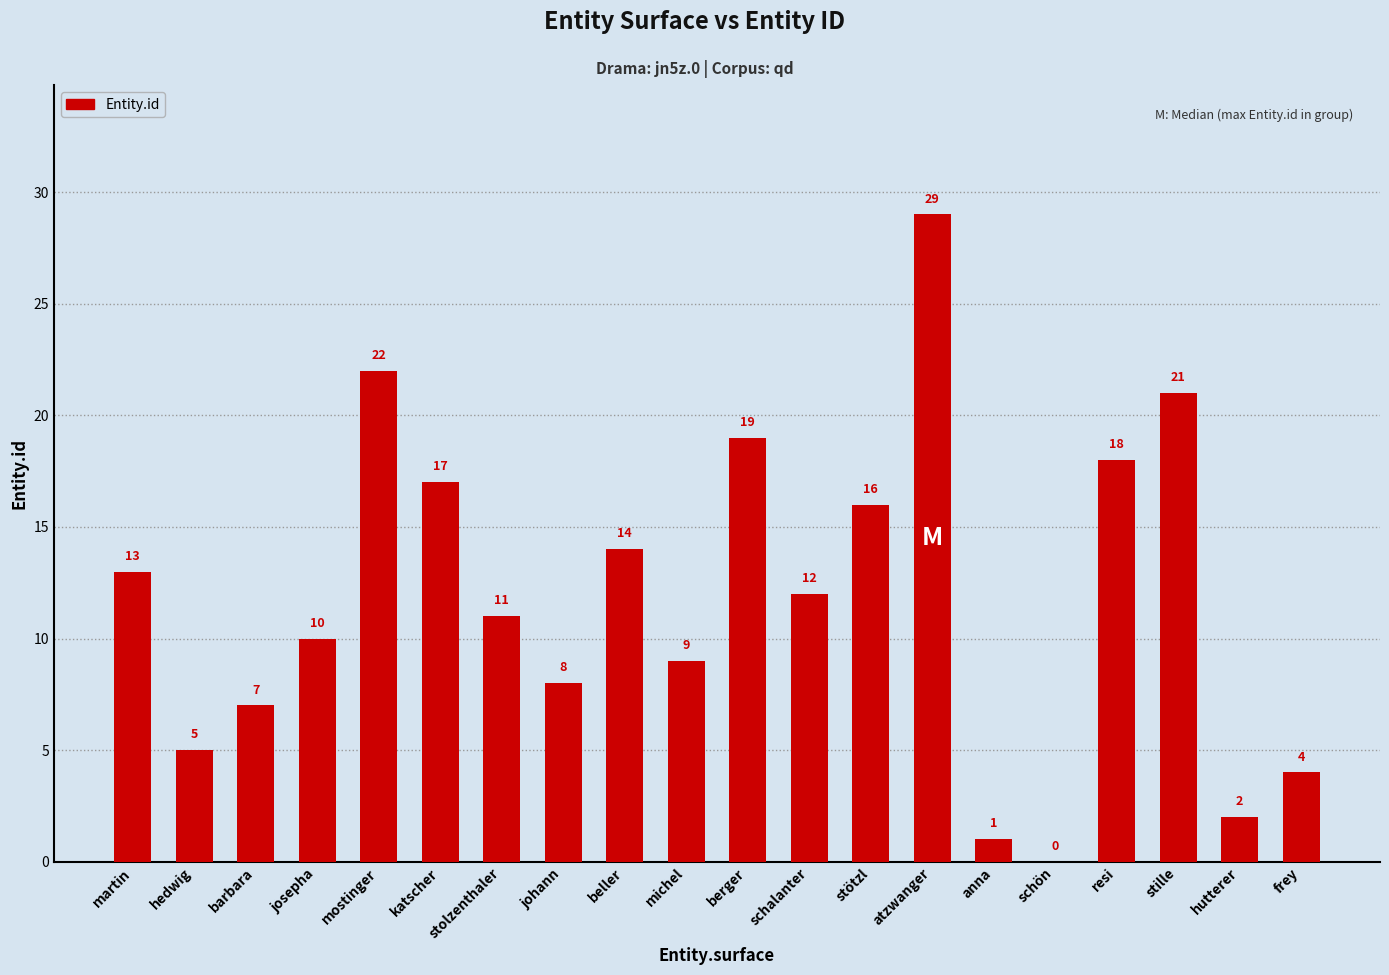

Where does the data first go above 12?

martin